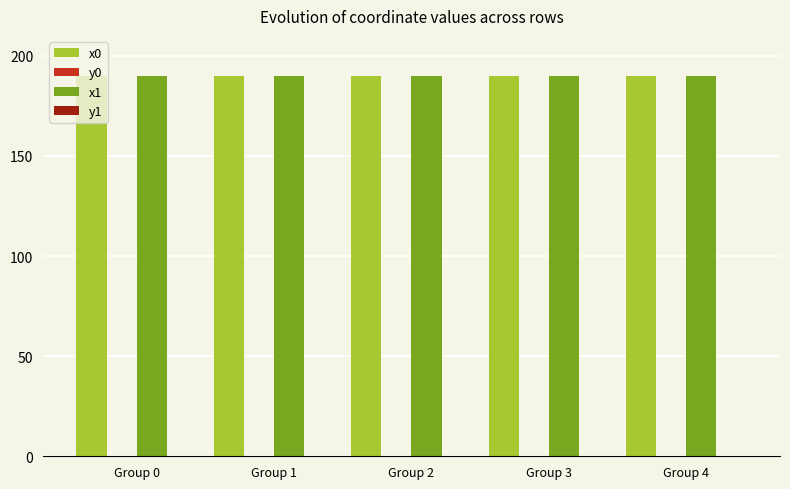

What is the maximum value shown in the chart?

190.0